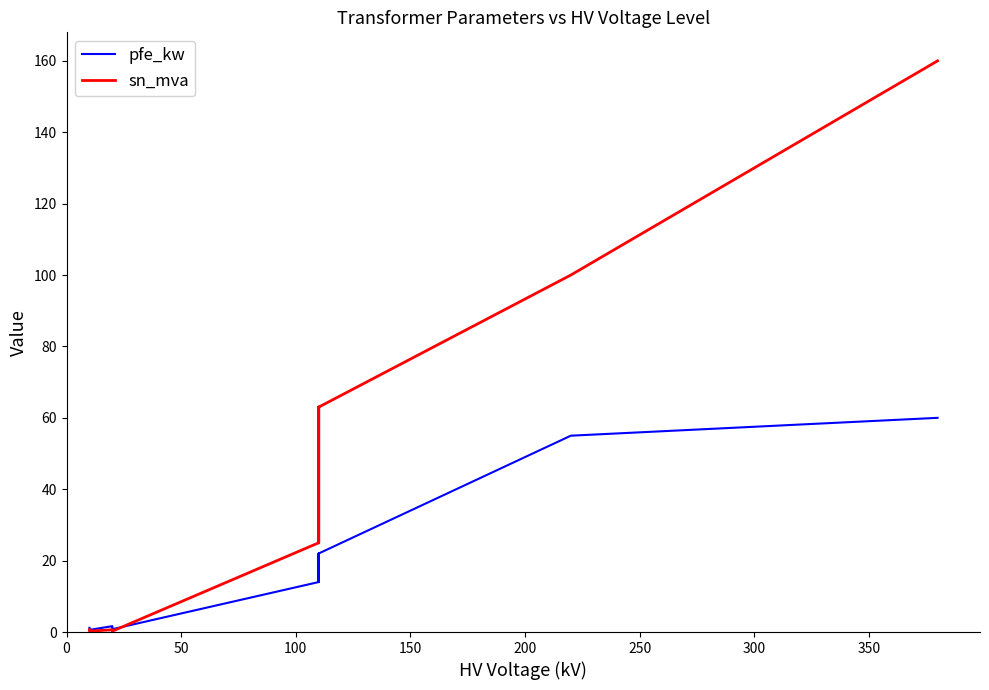

Reading left to right, extract all data points from this chart.

pfe_kw: 60.0	55.0	22.0	18.0	14.0	22.0	18.0	14.0	0.8	1.4	1.6	0.6	0.9	1.2
sn_mva: 160.0	100.0	63.0	40.0	25.0	63.0	40.0	25.0	0.2	0.4	0.6	0.2	0.4	0.6